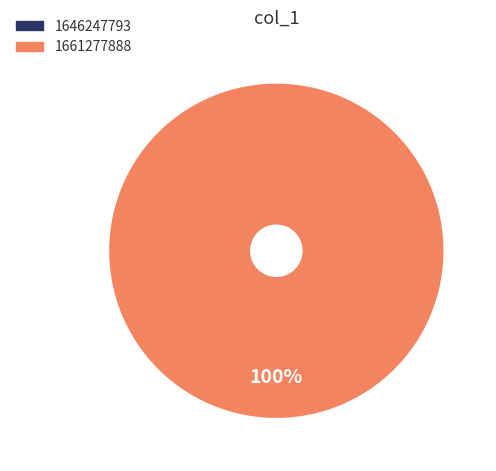

Is there any slice that represents more than half of the pie?

Yes